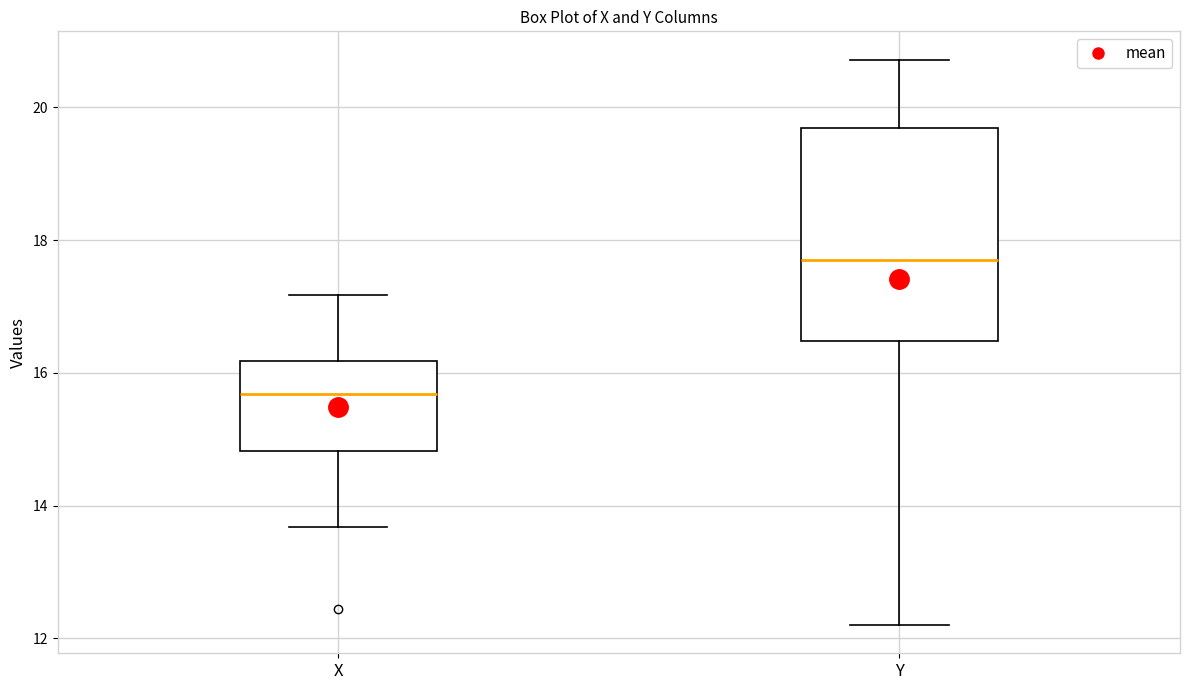

Reading left to right, transcribe this box plot: for each box, give where its median line is, the range the box spans, and where its two whiskers end, as read against the y-axis. The values are not printed on the chart, so give them approximately, as read against the axis.

X: median 15.6, box 14.8 to 16.2, whiskers 13.6 to 17.2
Y: median 17.6, box 16.4 to 19.6, whiskers 12.2 to 20.8